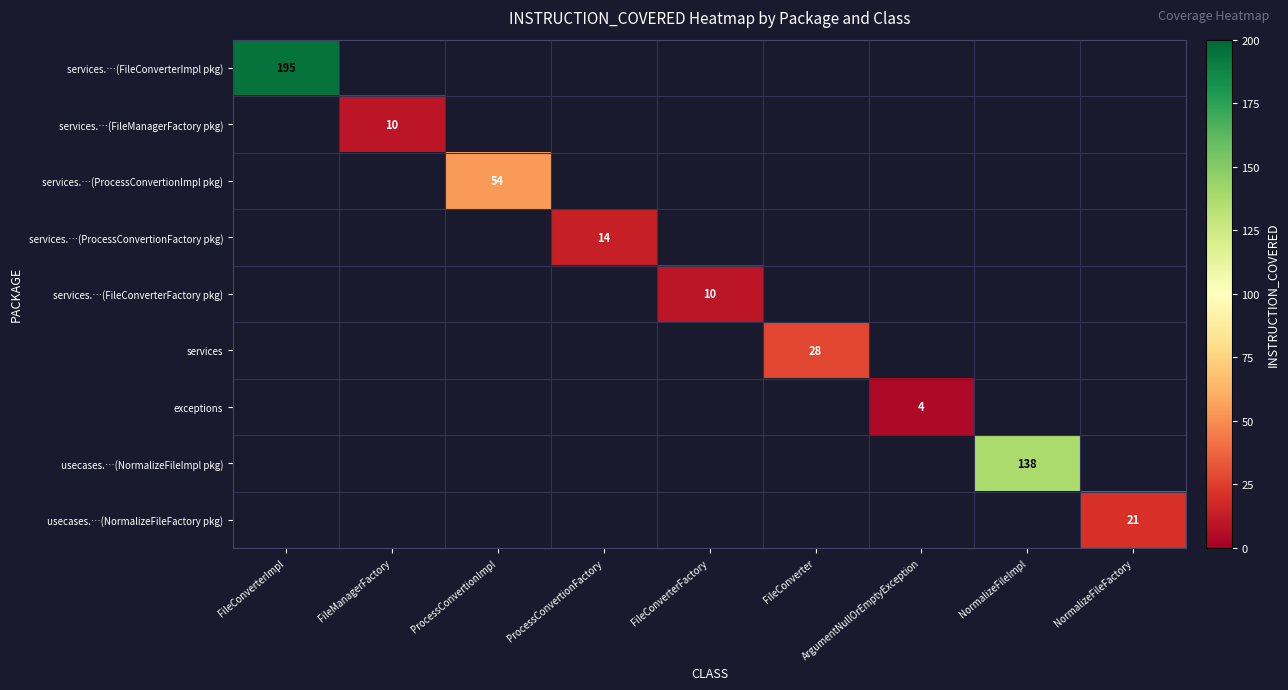

The value of exceptions at ArgumentNullOrEmptyException is 4. True or false?

True